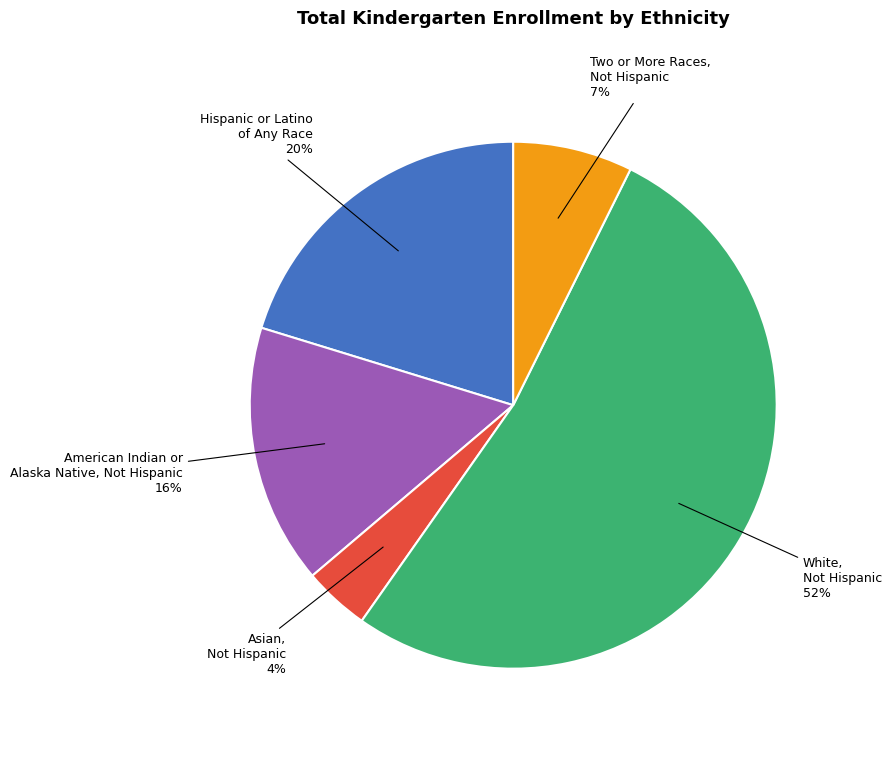

Between Two or More Races, Not Hispanic and American Indian or Alaska Native, Not Hispanic, which is larger?

American Indian or Alaska Native, Not Hispanic